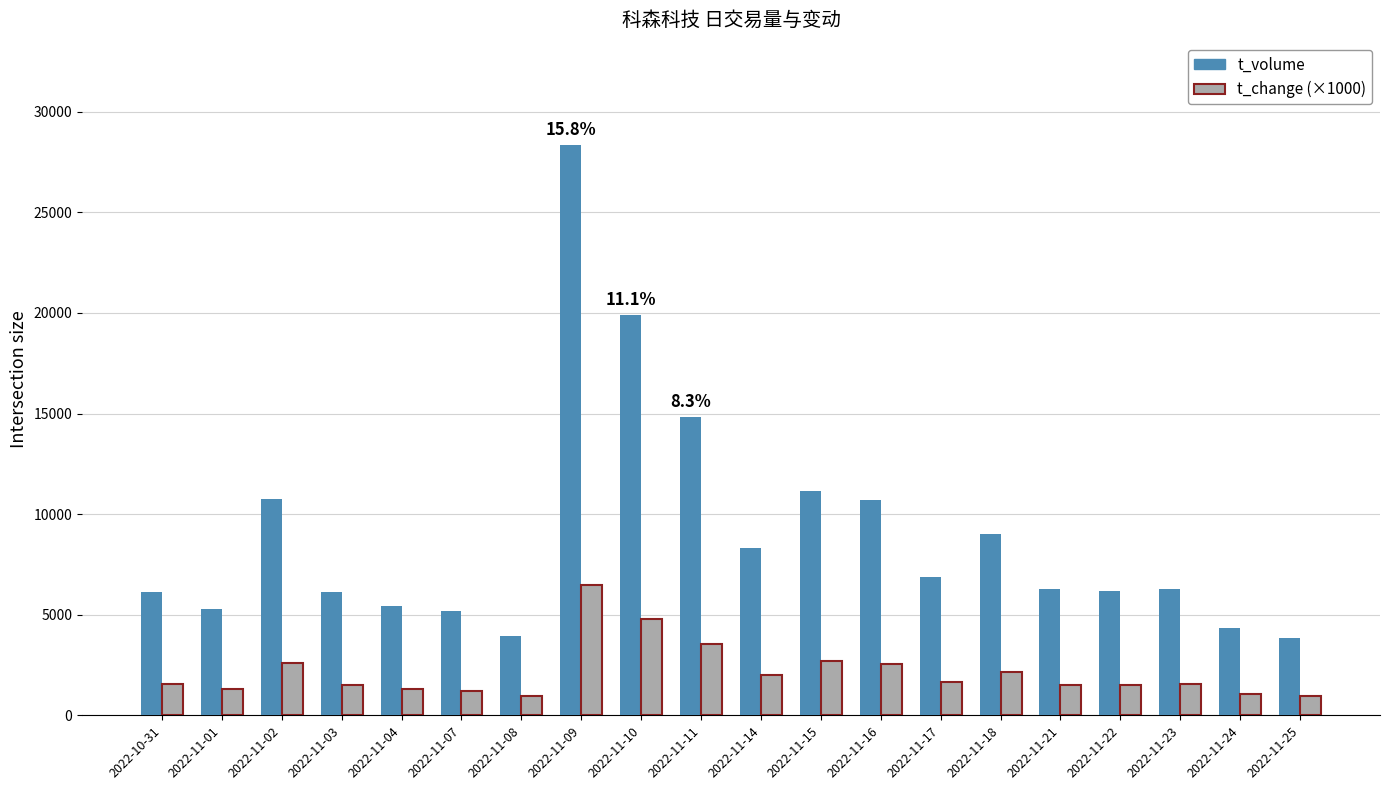

Are the bars grouped side by side (vs. stacked)?

Yes